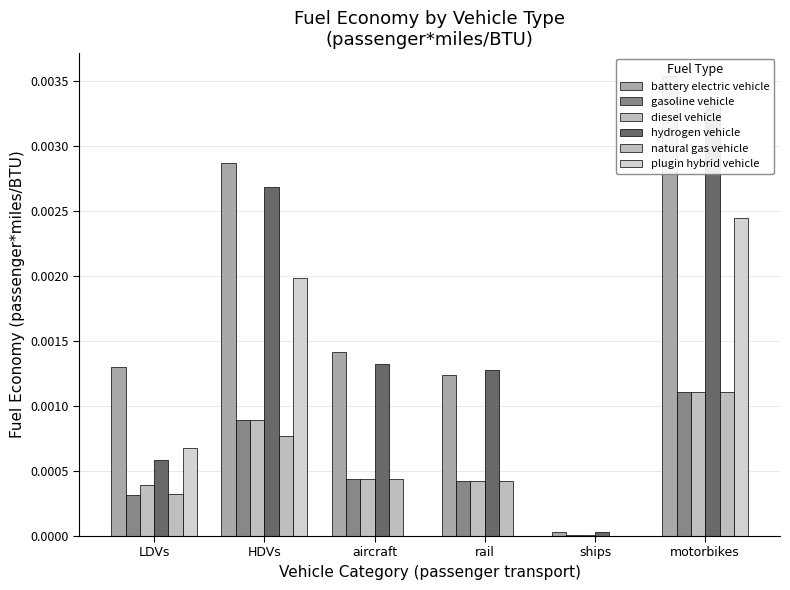

What are all the series names shown in the legend?

battery electric vehicle, gasoline vehicle, diesel vehicle, hydrogen vehicle, natural gas vehicle, plugin hybrid vehicle